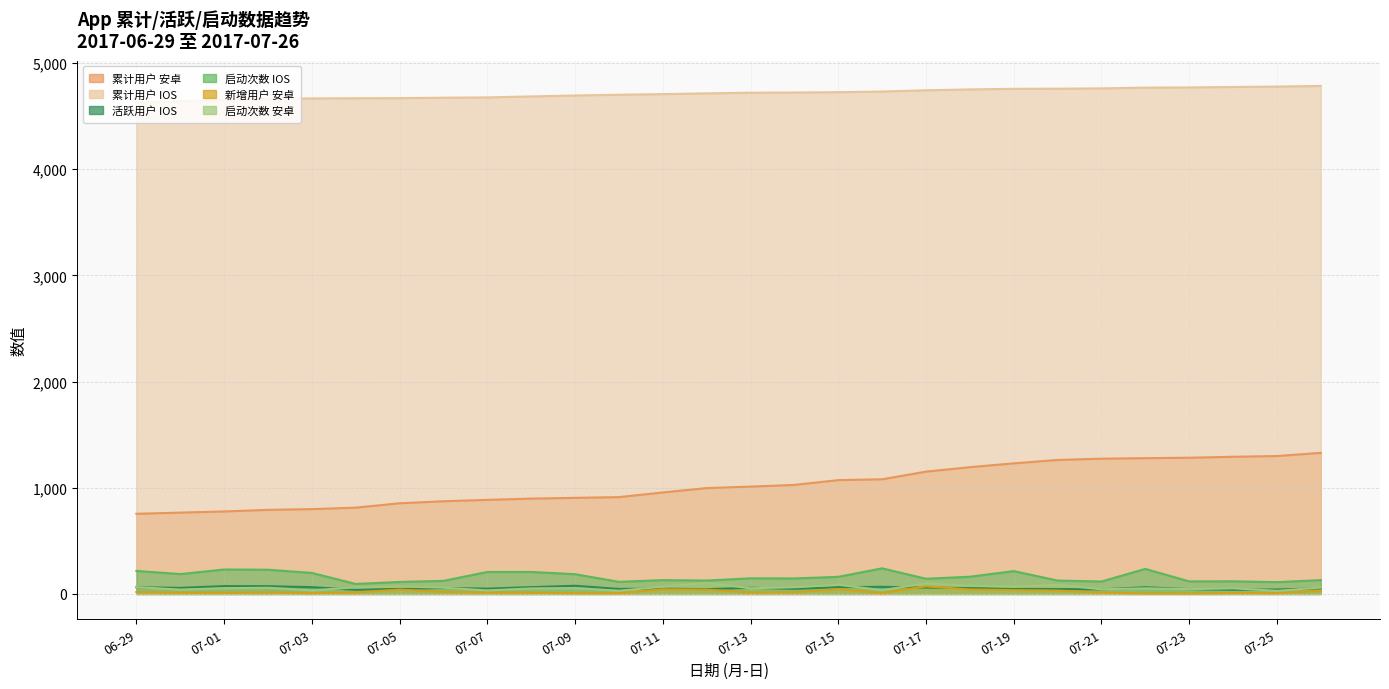

At which label does 累计用户 IOS first exceed 4721?

07-14